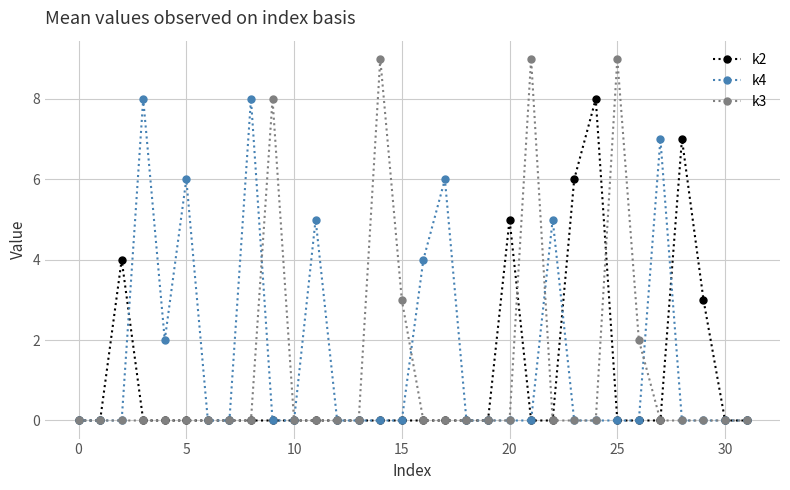

True or false: k3 has more than 2 points higher than both neighbors.

True